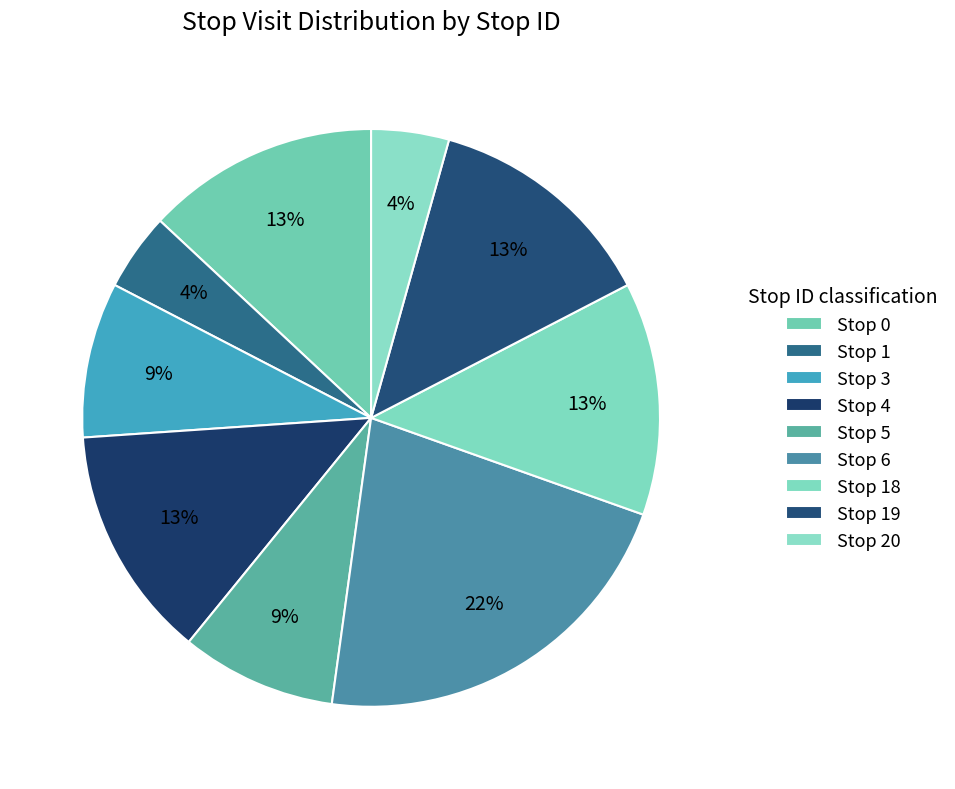

Which category has the biggest portion of the pie?

Stop 6